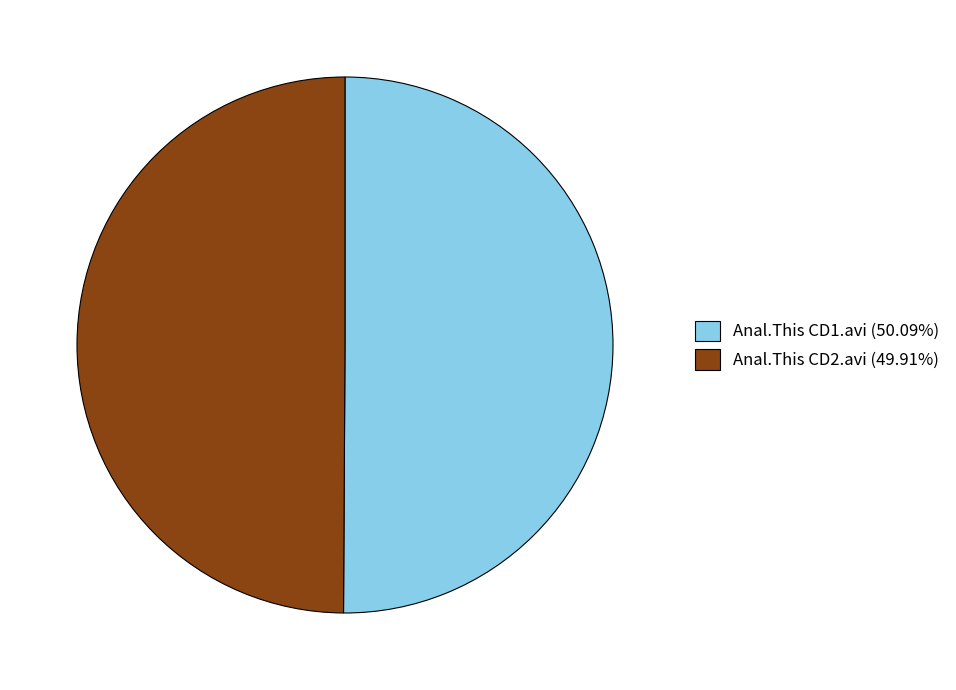

What is the ratio of the value at Anal.This CD1.avi (50.09%) to the value at Anal.This CD2.avi (49.91%)?

1.0